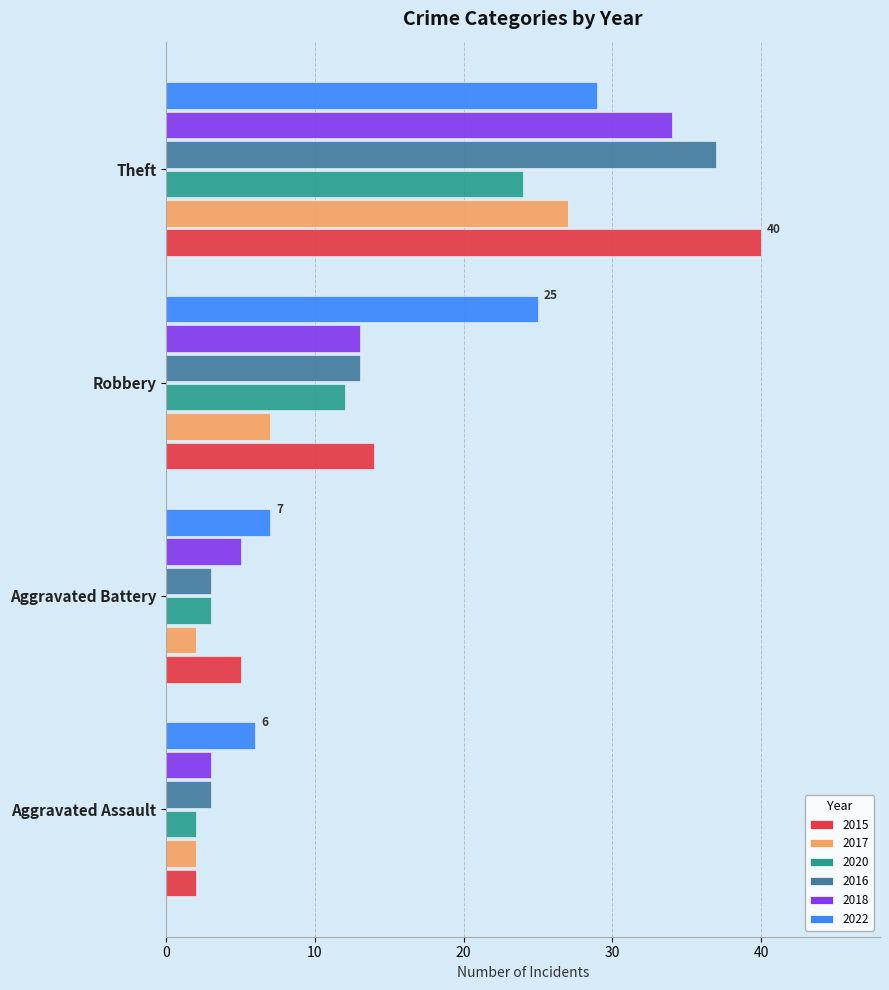

List the series in order of their peak value, highest first.

2015, 2016, 2018, 2022, 2017, 2020